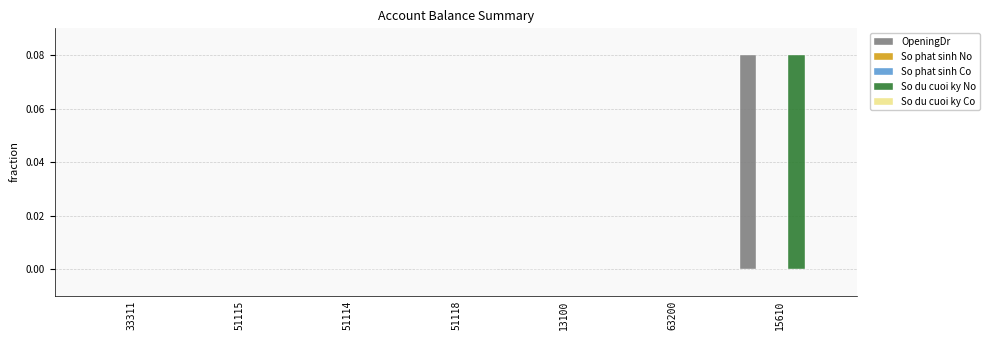

At which category does the chart reach its peak across all series?

15610